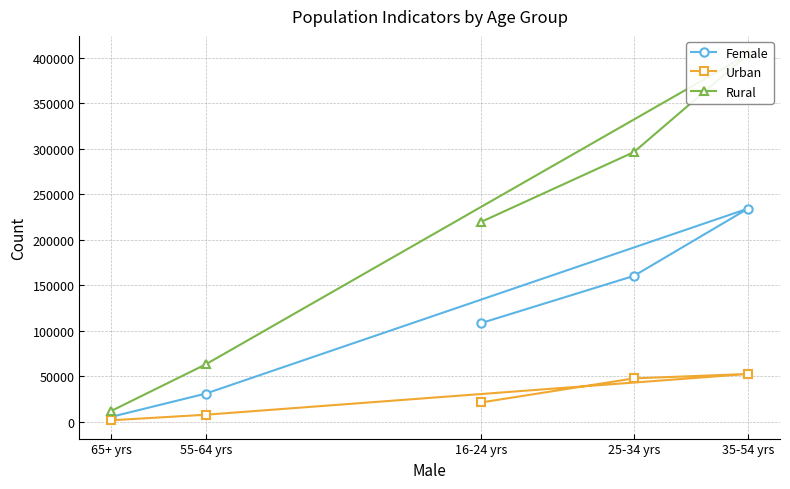

What is the difference between the highest and lowest values at 16-24 yrs?

198695